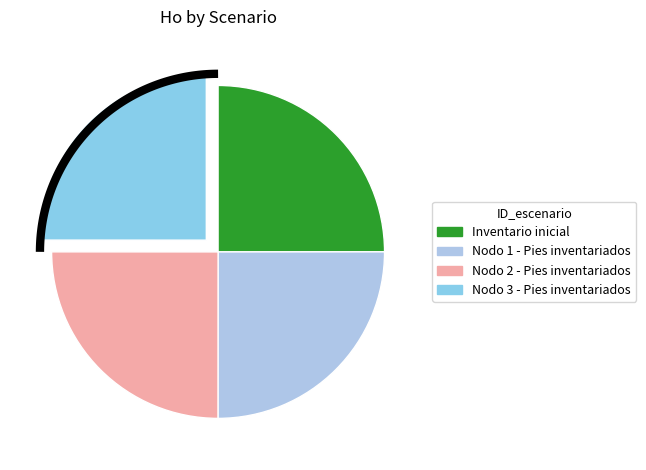

Is the sum of Inventario inicial and Nodo 3 - Pies inventariados greater than half?

No